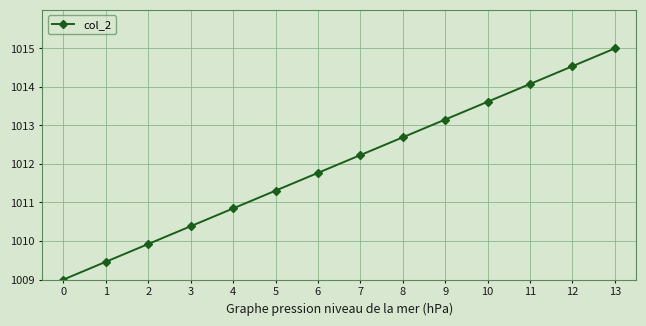

Reading left to right, extract all data points from this chart.

0=1009.0	1=1009.5	2=1009.9	3=1010.4	4=1010.8	5=1011.3	6=1011.8	7=1012.2	8=1012.7	9=1013.2	10=1013.6	11=1014.1	12=1014.5	13=1015.0